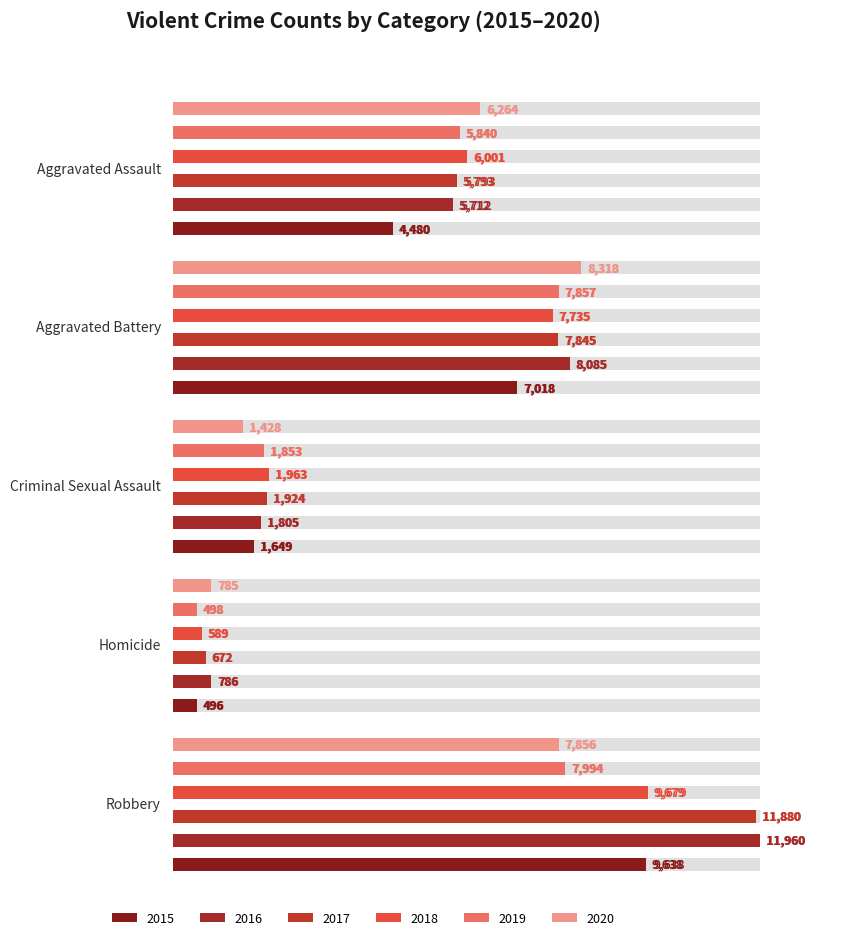

What are all the series names shown in the legend?

2015, 2016, 2017, 2018, 2019, 2020